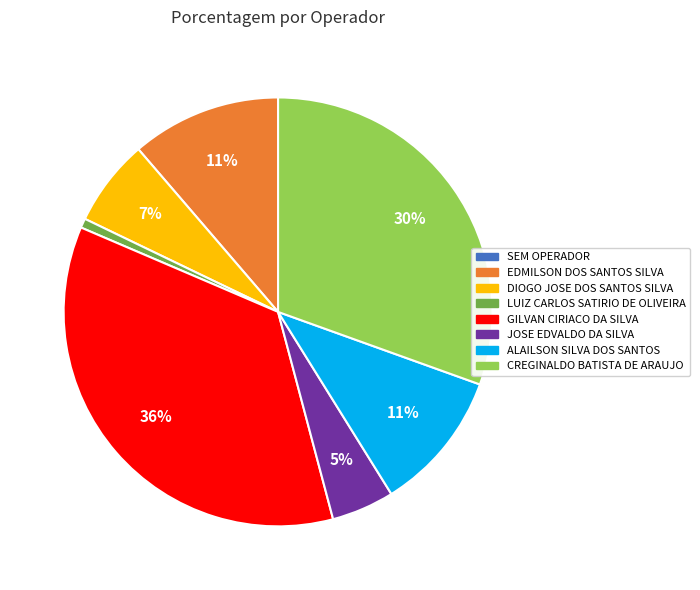

To the nearest percent, what is the difference between the largest and smallest slice percentages?

36%